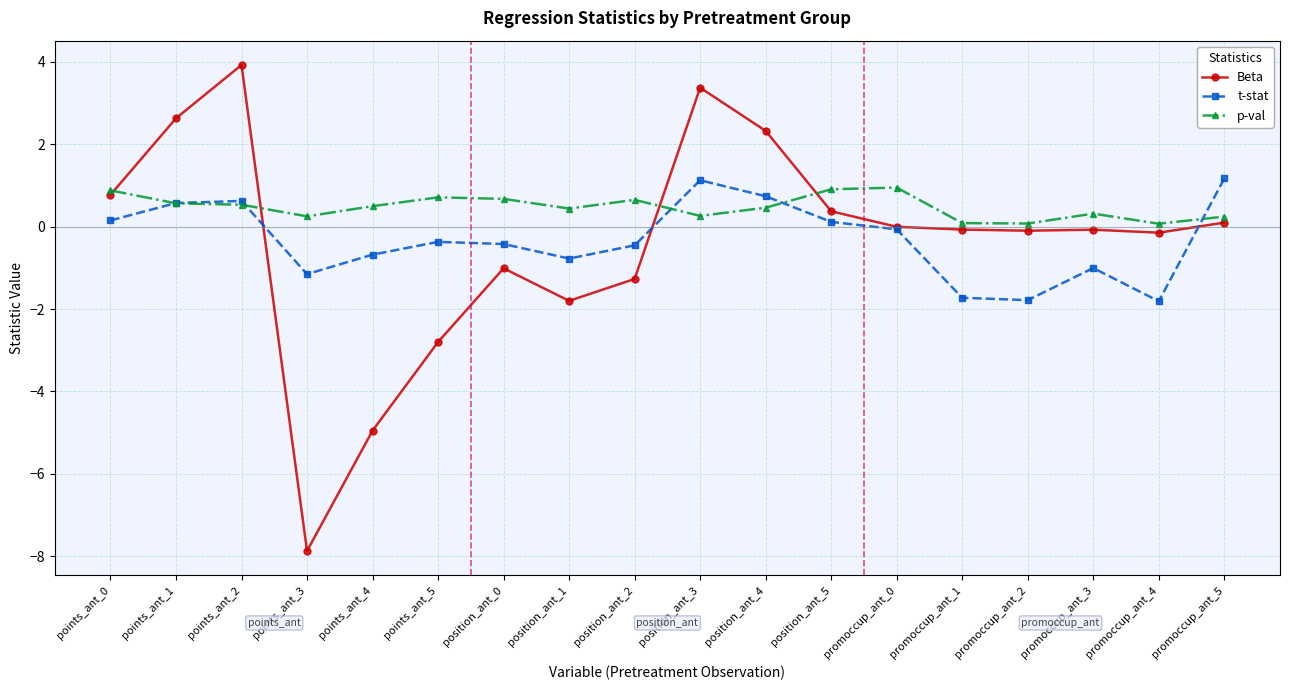

At which category does the chart reach its minimum across all series?

points_ant_3